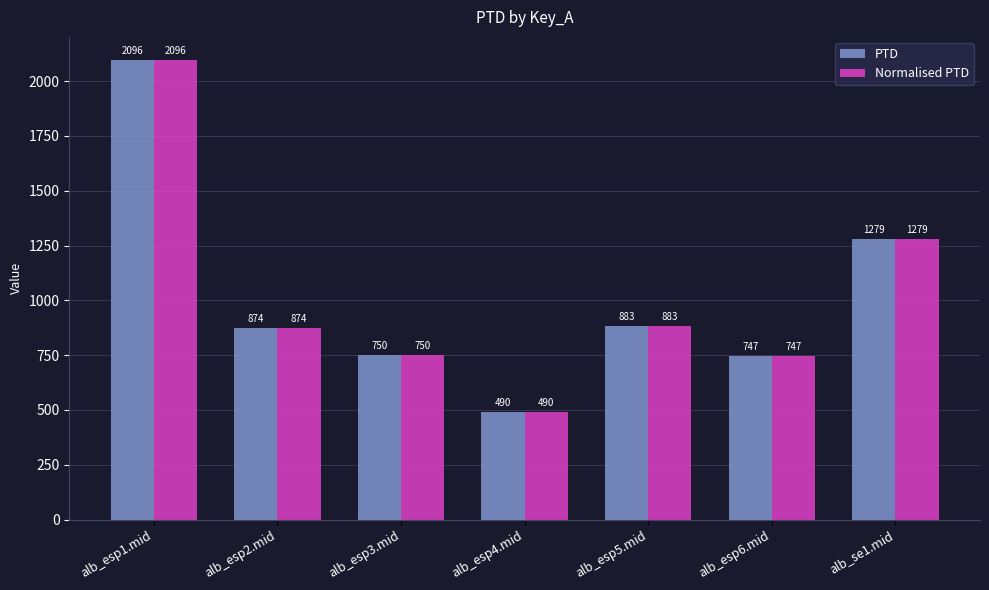

What is the smallest value displayed?

489.6